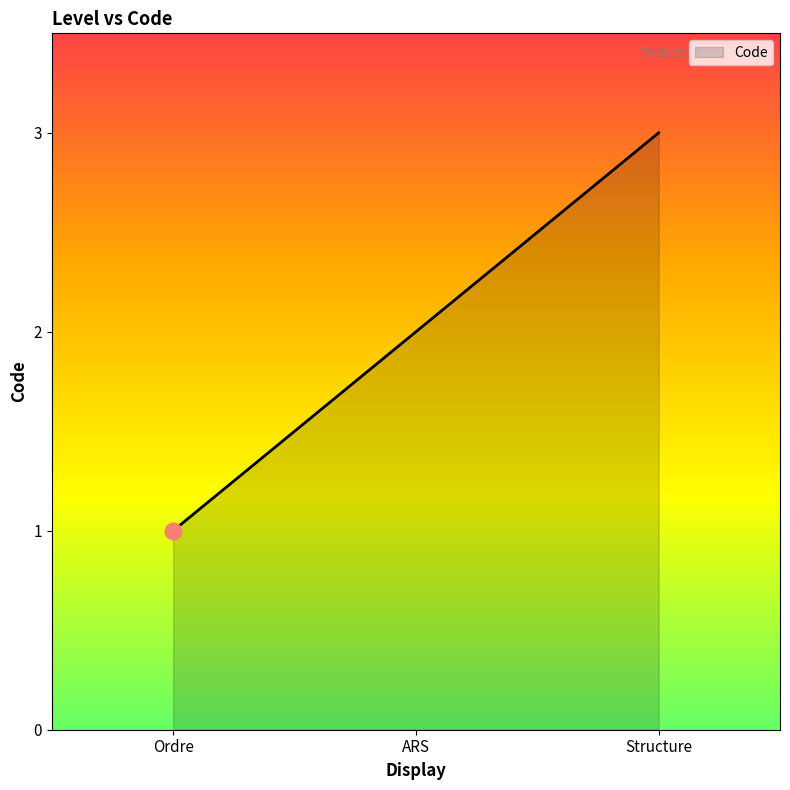

Does the chart display data point markers on the line(s)?

No